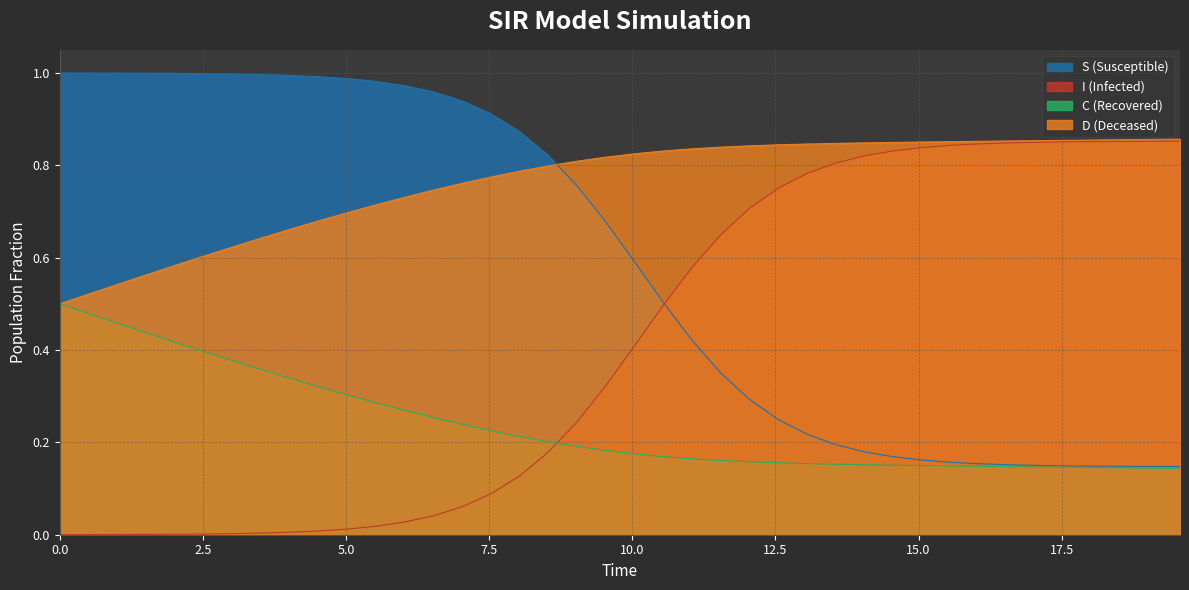

List the series in order of their overall mean, lowest first.

C (Recovered), I (Infected), S (Susceptible), D (Deceased)